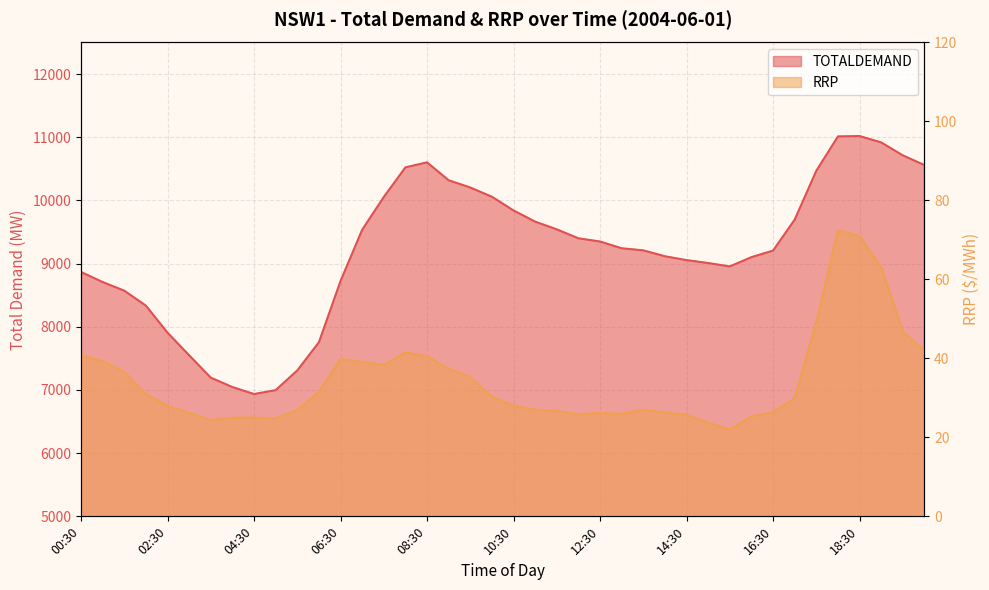

What is the value of the RRP point at the 21st from the left?

28.0